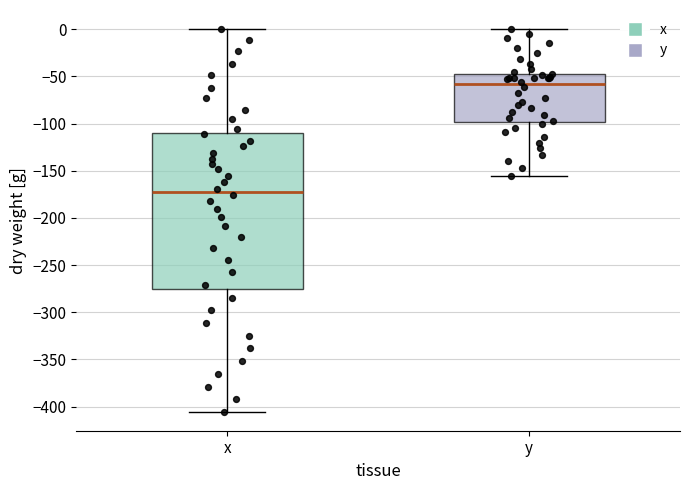

Reading left to right, transcribe this box plot: for each box, give where its median line is, the range the box spans, and where its two whiskers end, as read against the y-axis. The values are not printed on the chart, so give them approximately, as read against the axis.

x: median -175, box -275 to -110, whiskers -405 to 0
y: median -60, box -100 to -45, whiskers -155 to 0